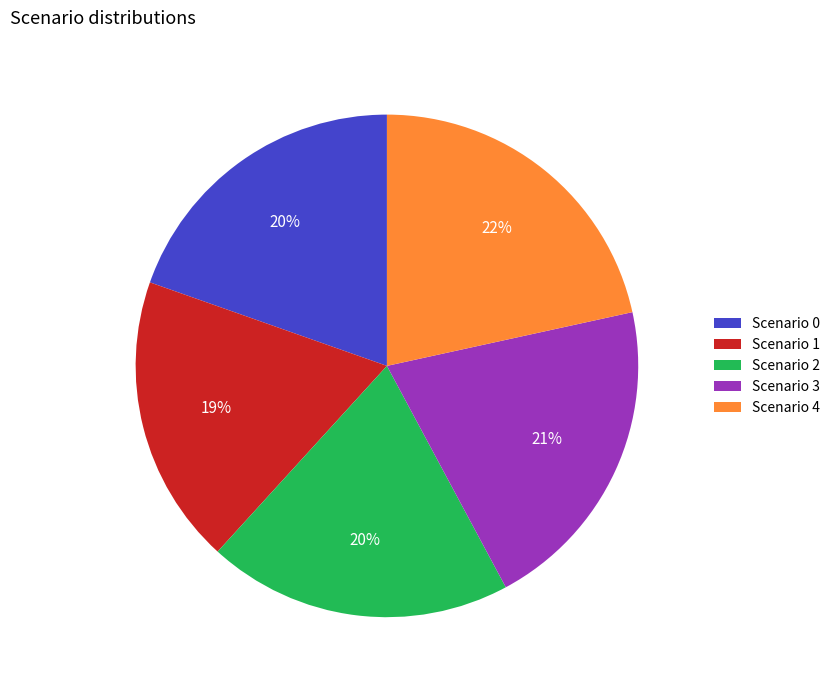

Does Scenario 3 account for over 50% of the chart?

No